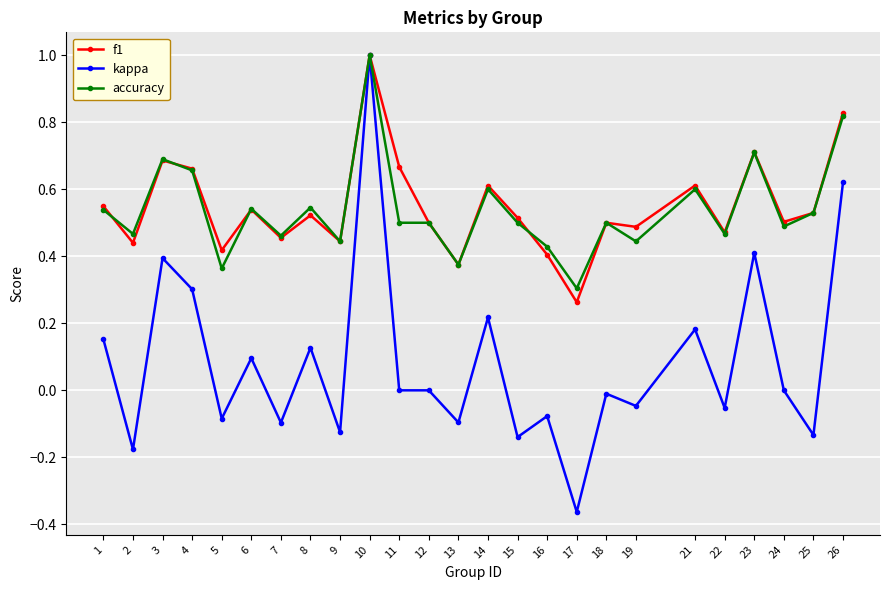

True or false: kappa has more than 2 points higher than both neighbors.

True